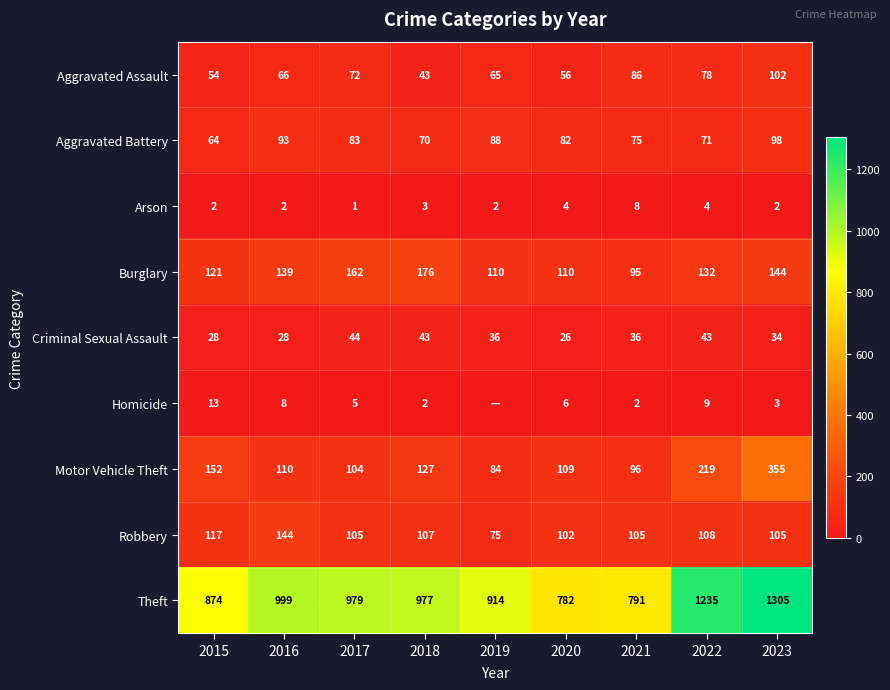

What is the total value across all series at 2020?

1277